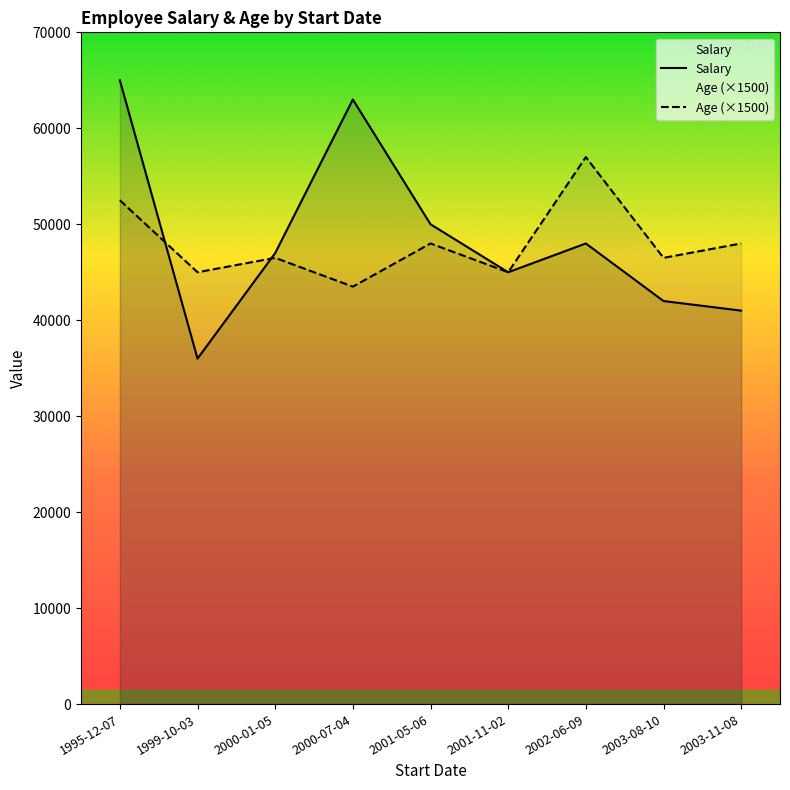

What is the lowest value of the Salary series?

36000